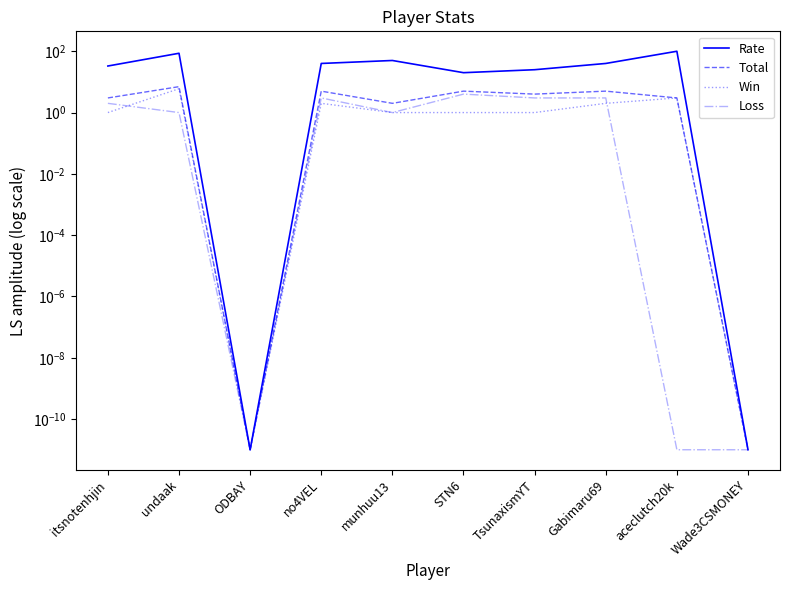

Between itsnotenhjin and aceclutch20k, which series saw the biggest shift?

Rate